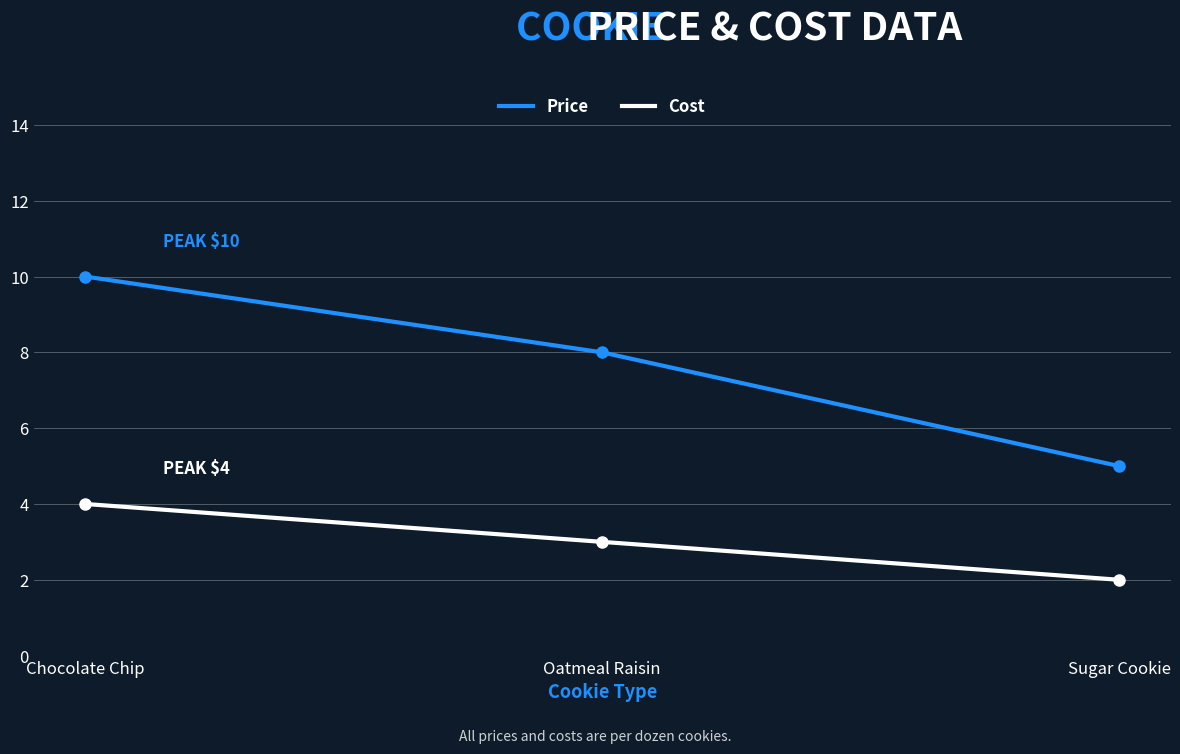

Which category has the lowest value in the Price series?

Sugar Cookie